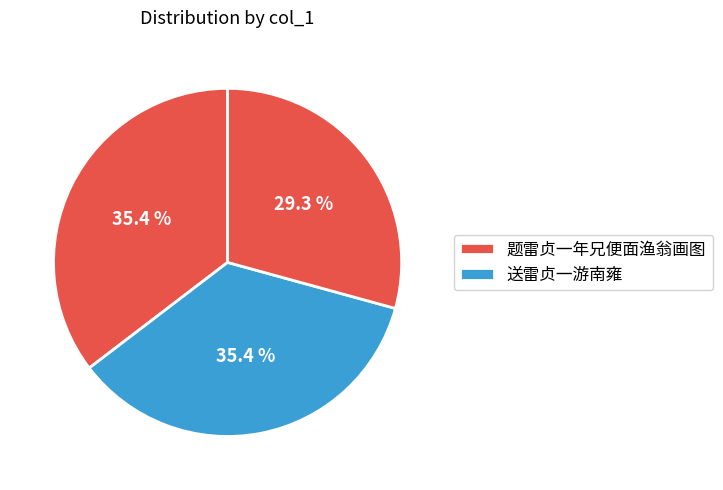

How many segments does this pie chart have?

3